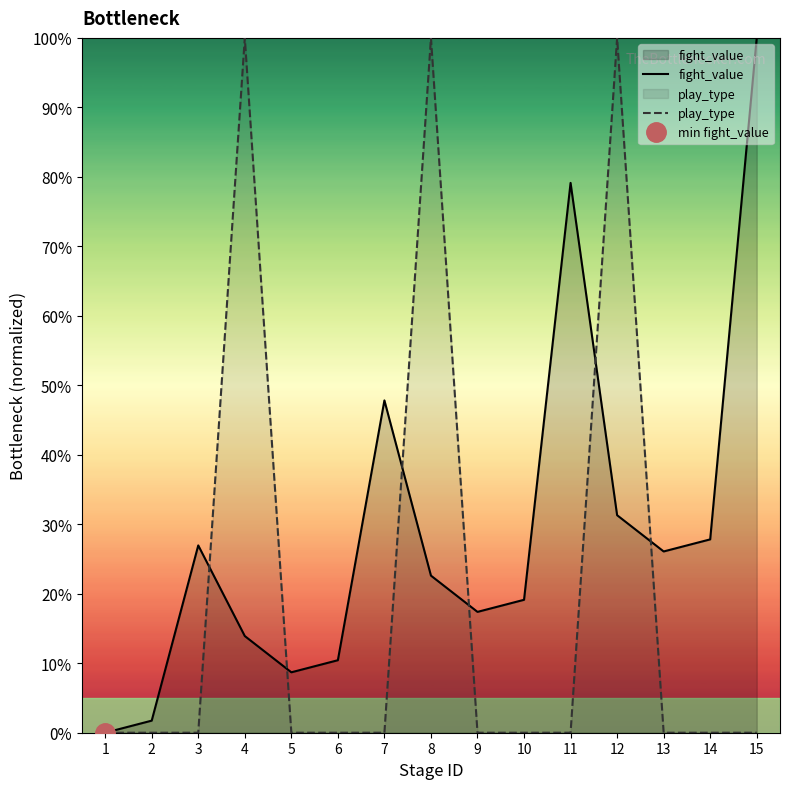

Where is fight_value nearest to the value 0?

1